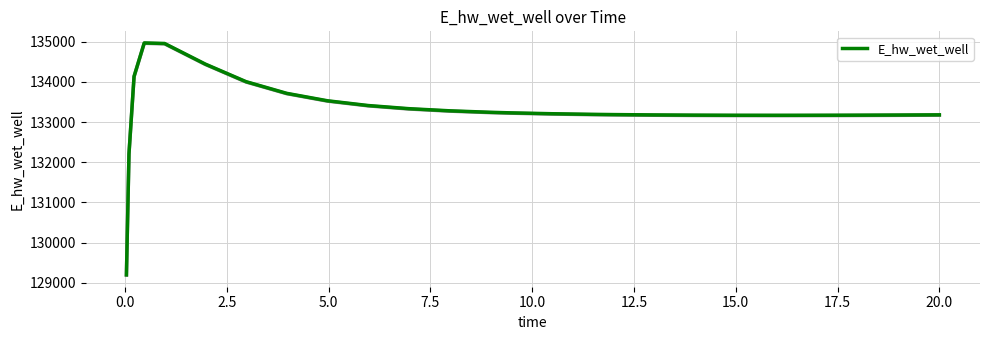

What is the minimum value for E_hw_wet_well?

129197.8